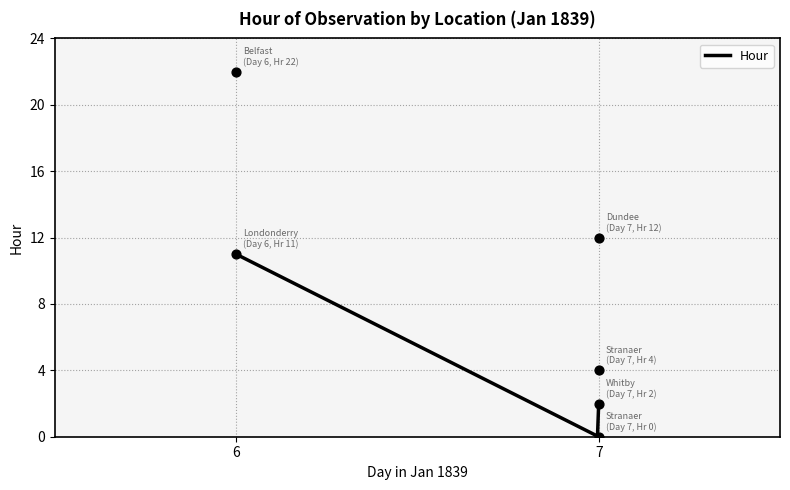

Approximately how many times larger is the value at 6 compared to 7?

0.9